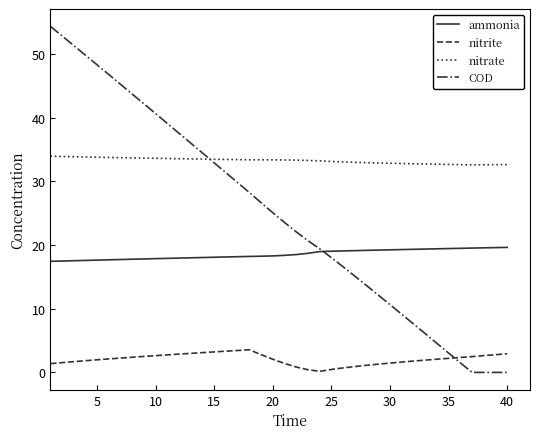

What is the lowest value of the ammonia series?

17.5